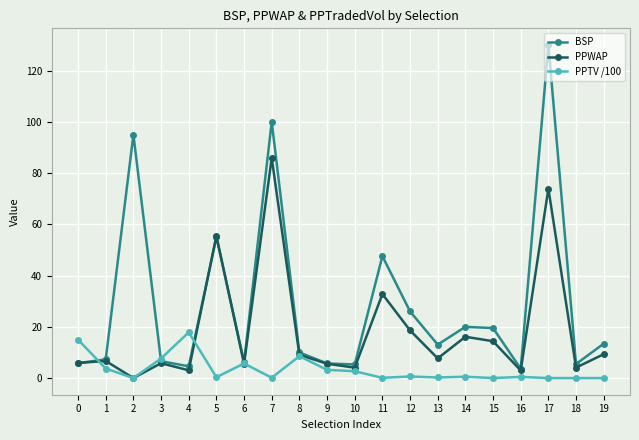

What are all the series names shown in the legend?

BSP, PPWAP, PPTV /100